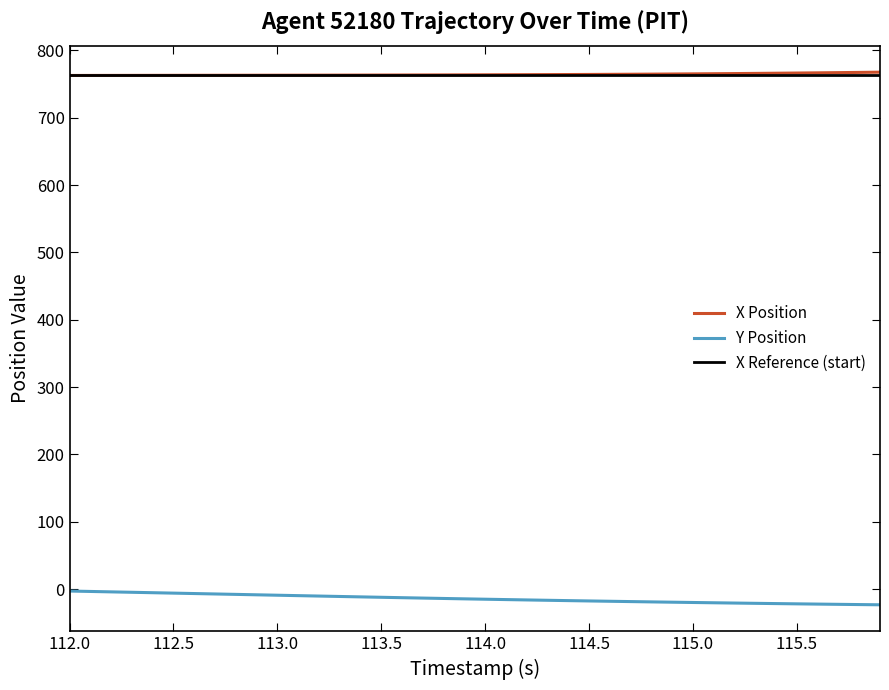

Is this an area chart (filled region under the line)?

No